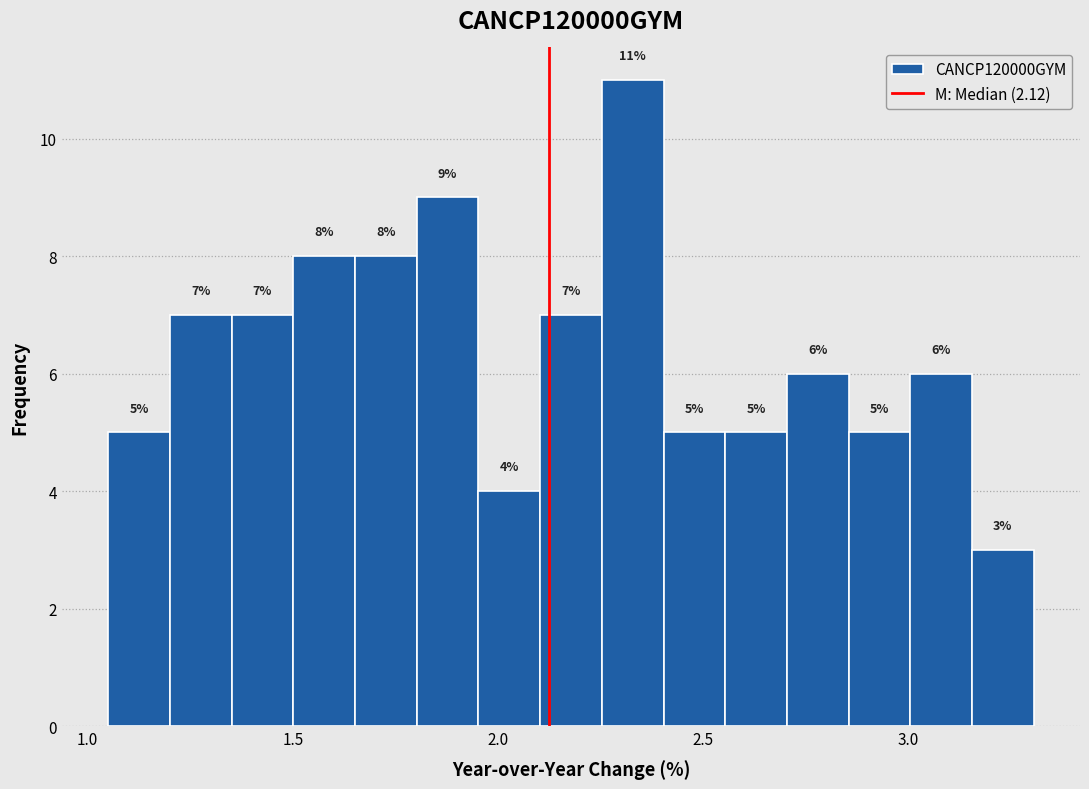

Around what value on the x-axis is the tallest bar? Give the approximate position of its centre, as read against the axis.

2.35